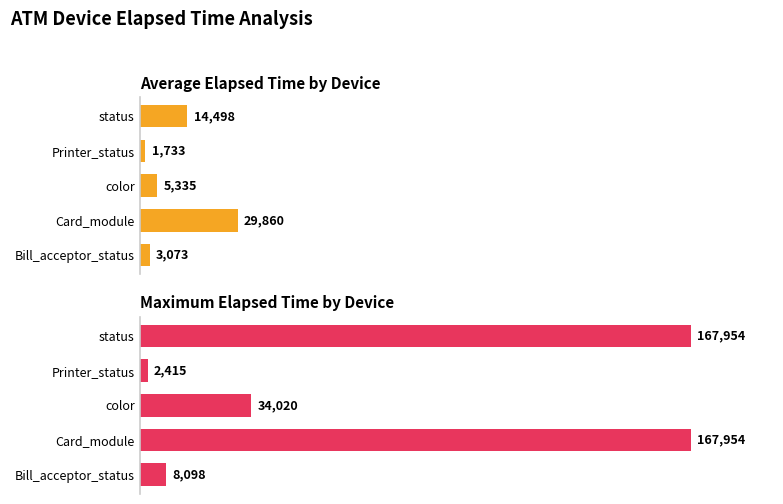

How many values in the Average Elapsed Time series are below 5335?

2